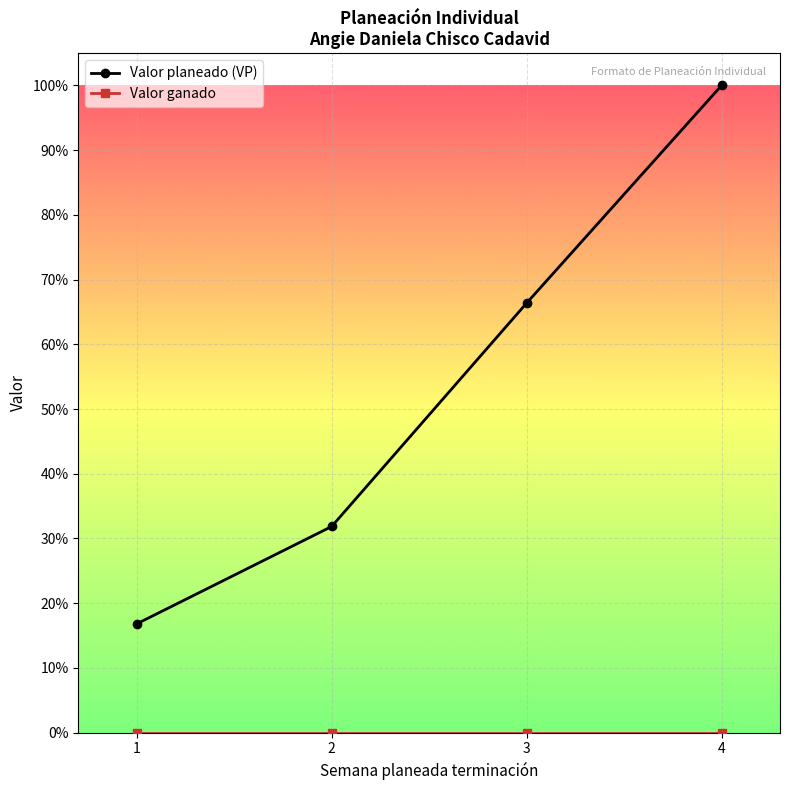

The Valor planeado (VP) series shows 1.0 at 4. True or false?

True